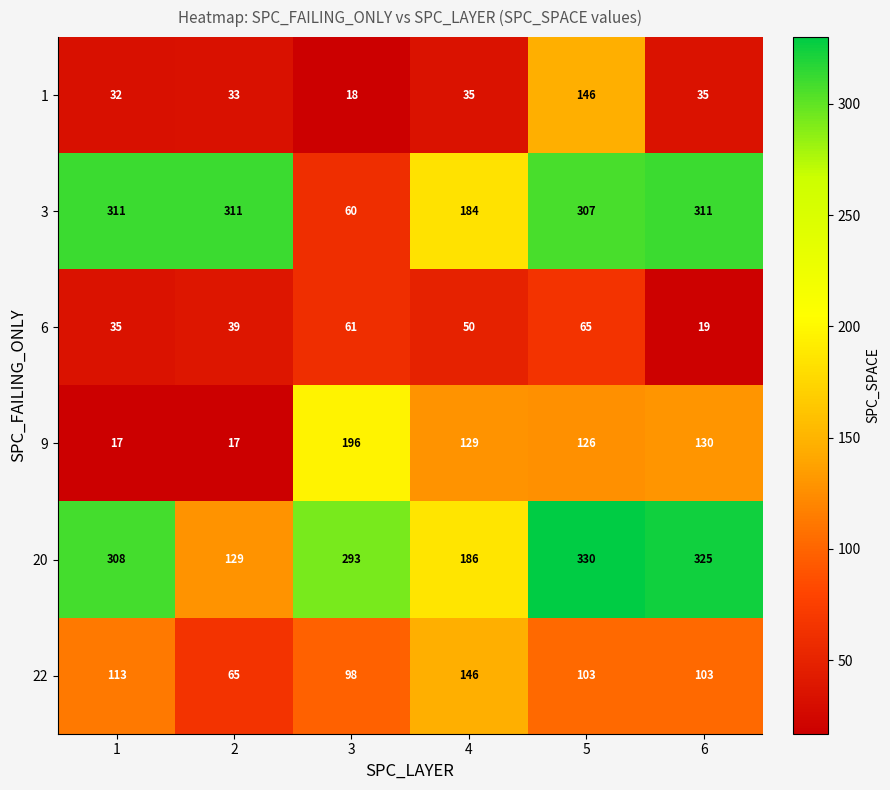

True or false: 9 has a value of 17 at 1.

True